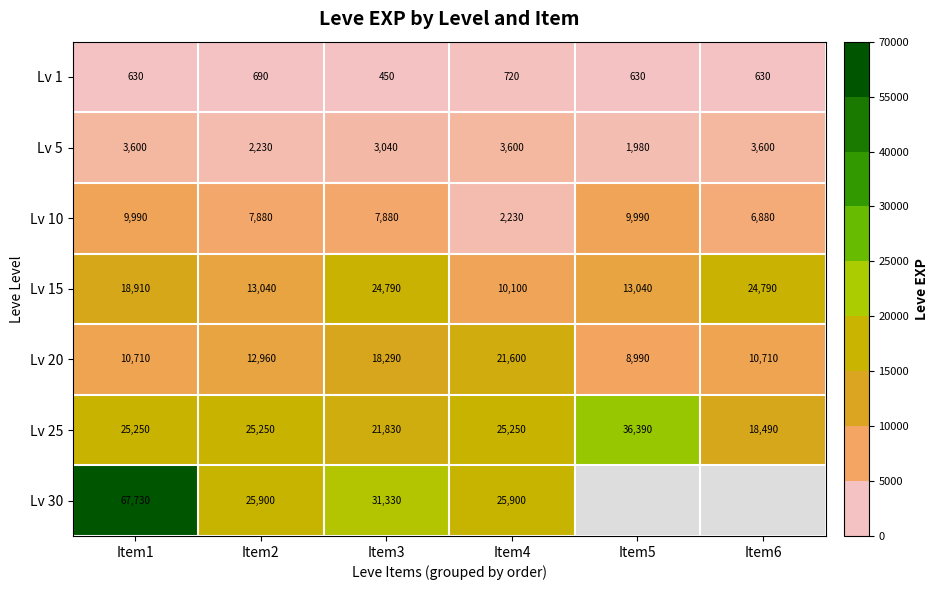

Count the Lv 15 values in the range 13040 to 24790.

5